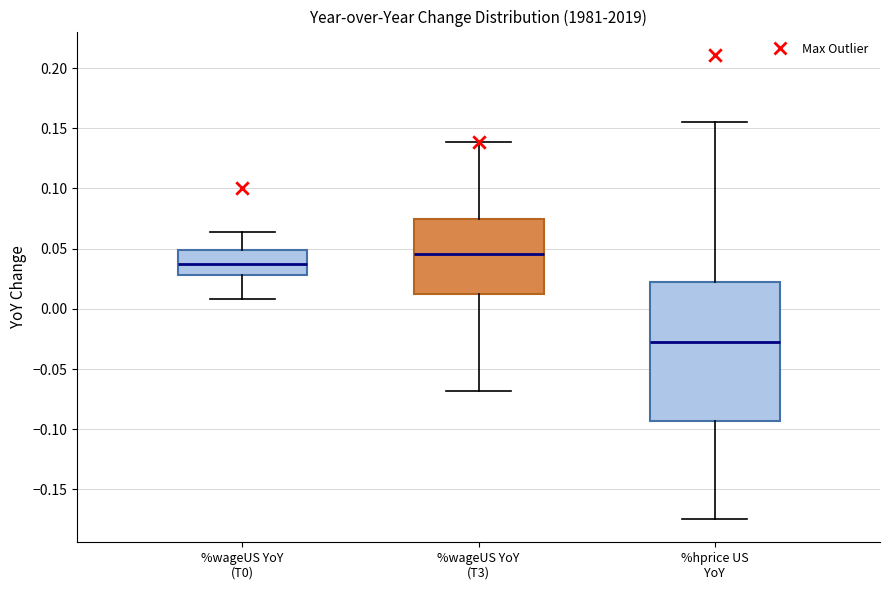

Which box's median line is the highest?

%wageUS YoY (T3)